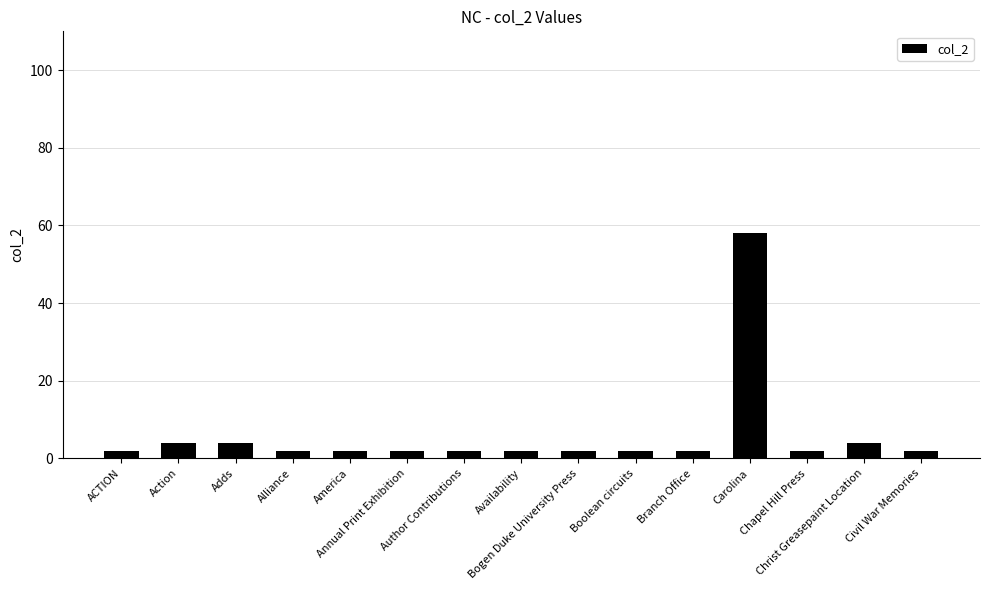

What is the smallest value displayed?

2